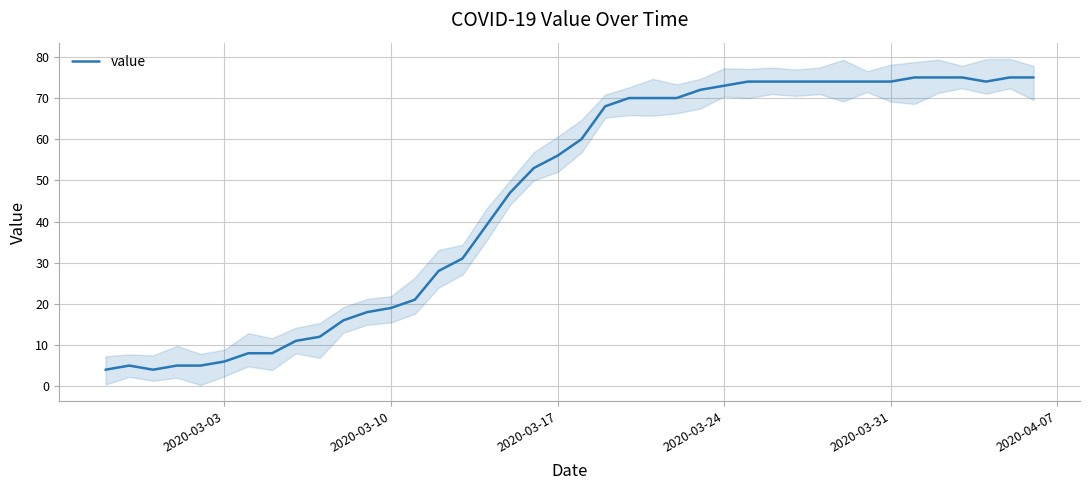

The value series shows 56 at 2020-03-17. True or false?

True